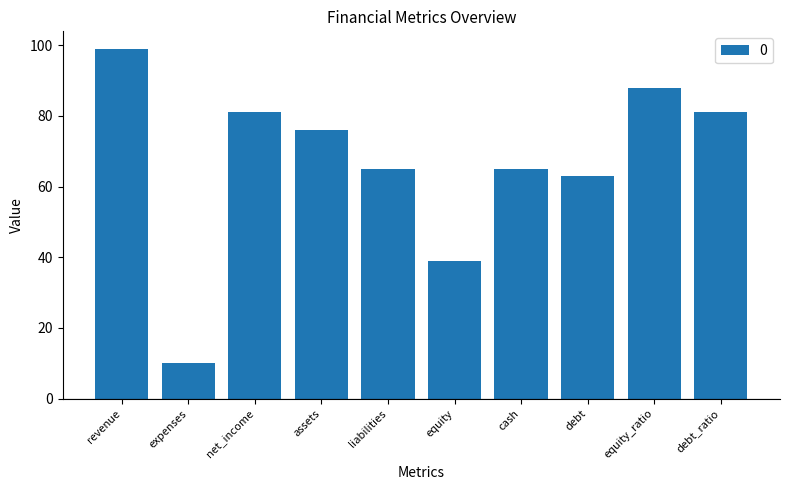

What is the maximum value shown in the chart?

99